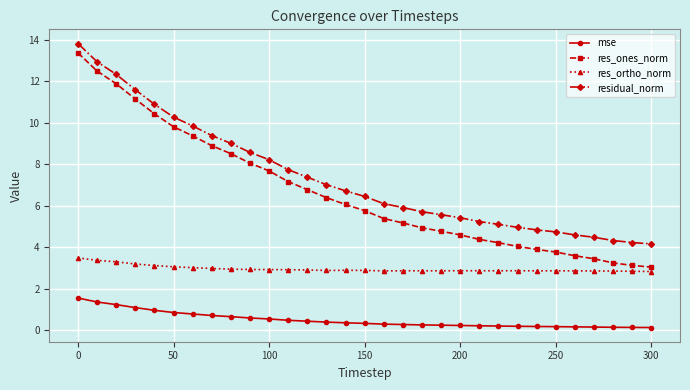

Which series has the largest total across all categories?

residual_norm